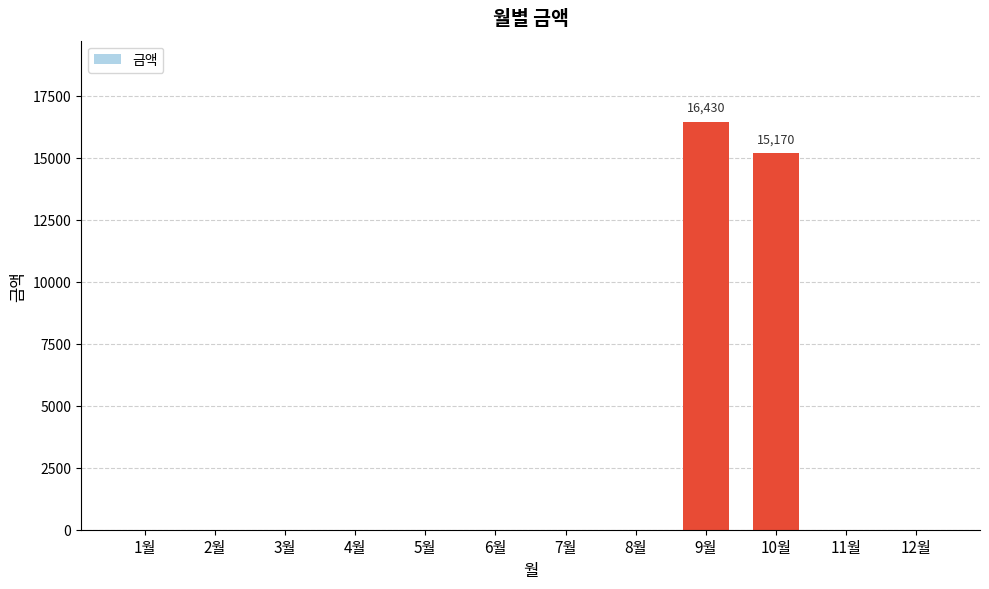

Reading left to right, list all the values displayed in this chart.

0	0	0	0	0	0	0	0	16430	15170	0	0